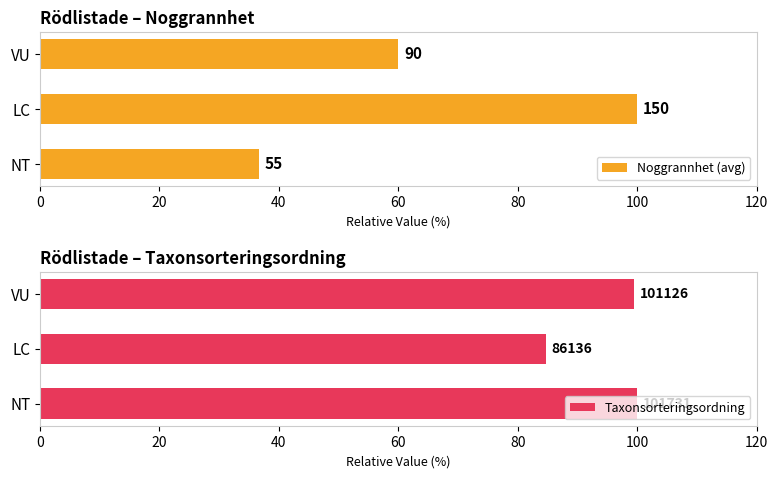

Which series has the widest spread of values?

Noggrannhet (avg)